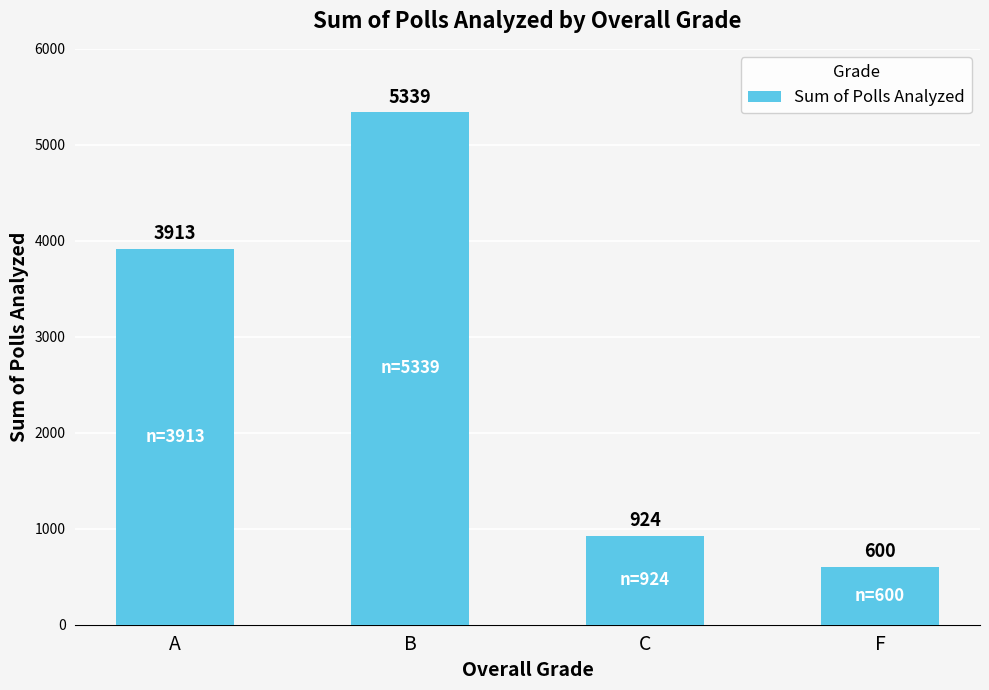

Reading left to right, list all the values displayed in this chart.

3913	5339	924	600